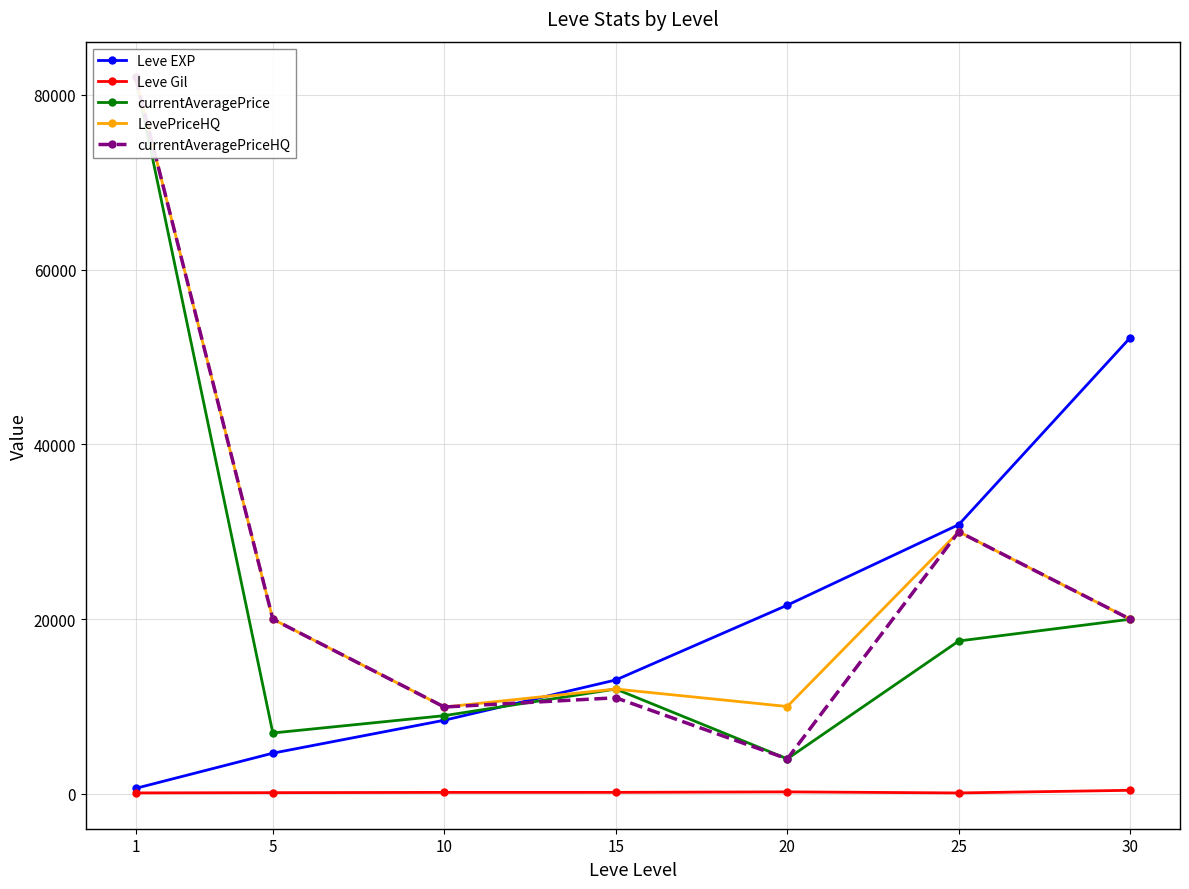

What is the average value of the currentAveragePriceHQ series?

25278